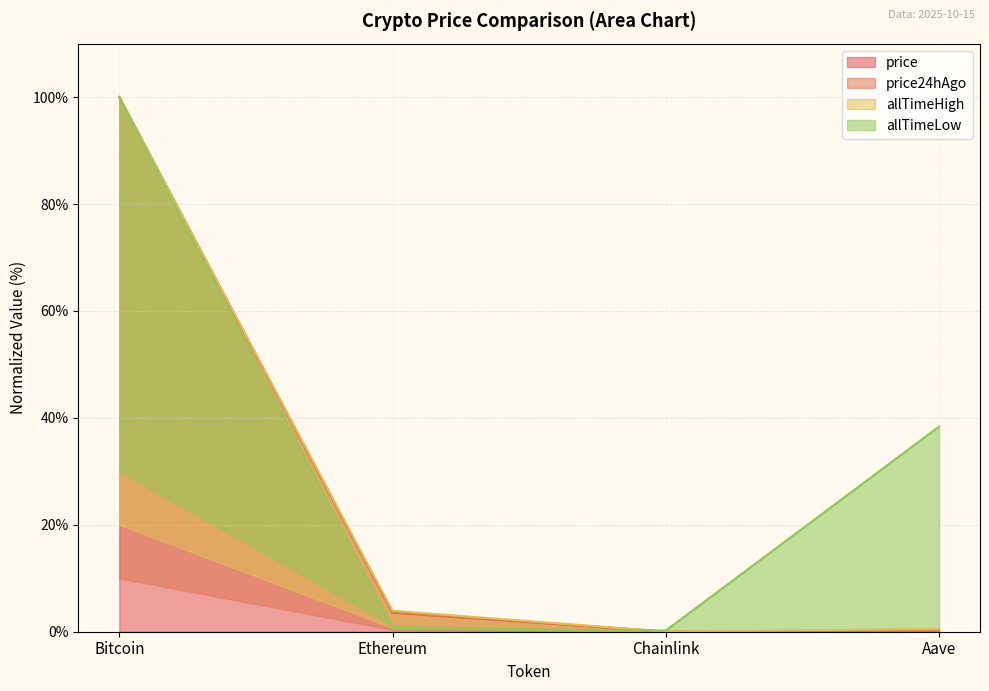

What is the difference between the highest and lowest values at Ethereum?

3.3